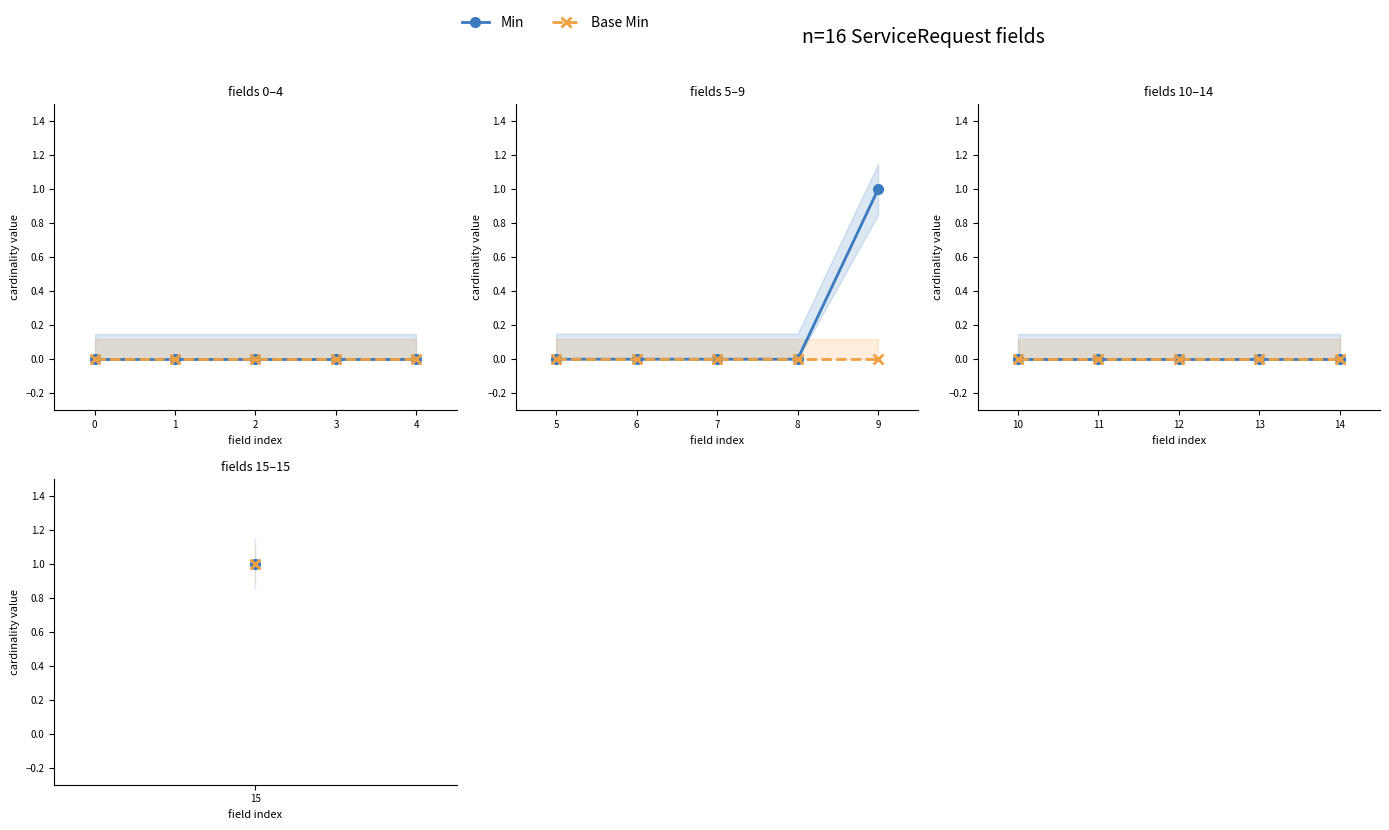

In Min, how many points are higher than both neighbors (excluding endpoints)?

1